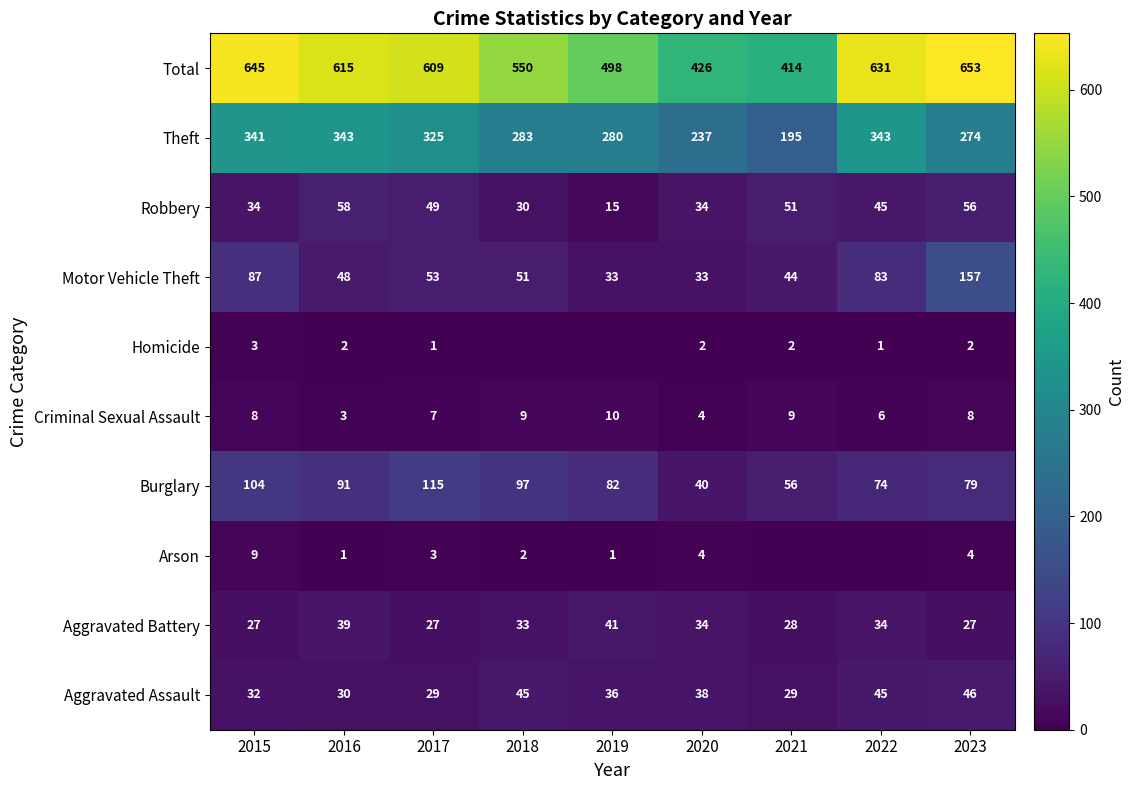

The value of Total at 2017 is 609. True or false?

True